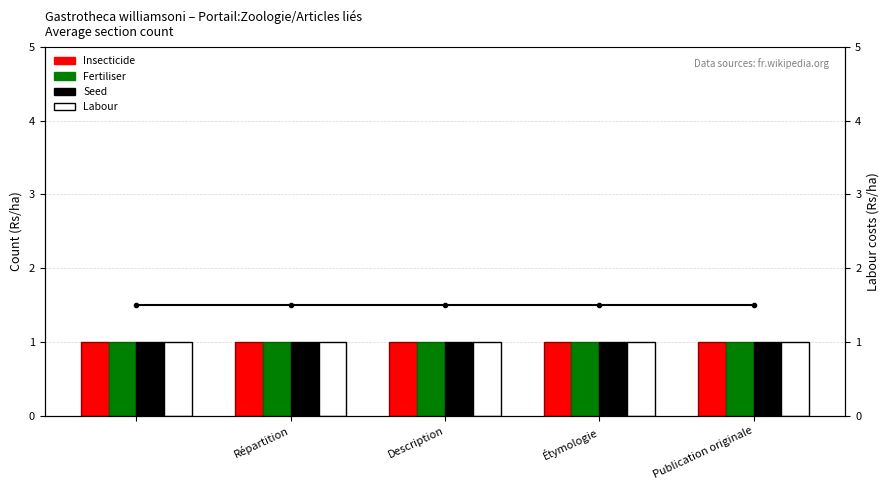

Read the Insecticide value at Publication originale.

1.0